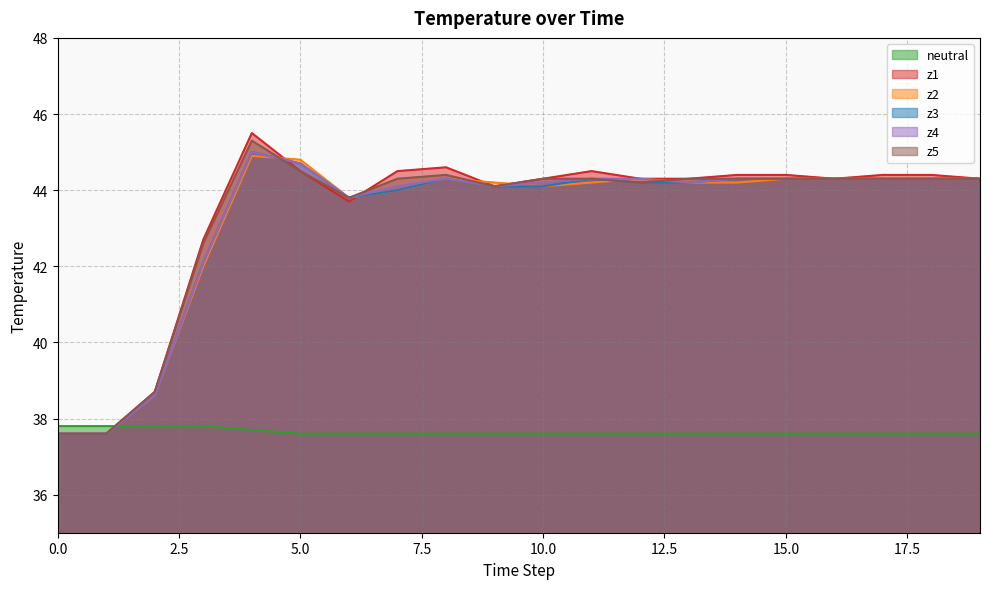

What value does the z1 series have at 0.0?

37.6